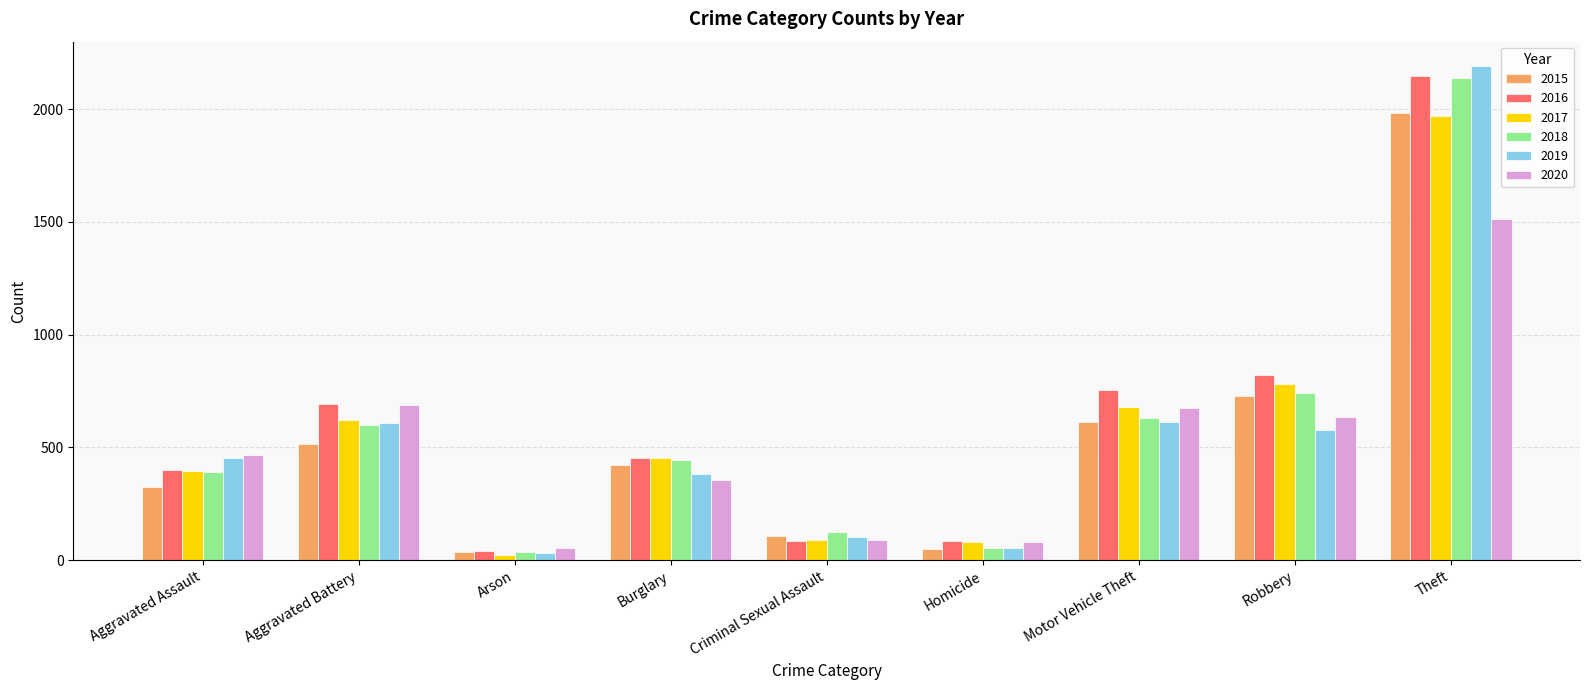

How many data points does each series have?

9